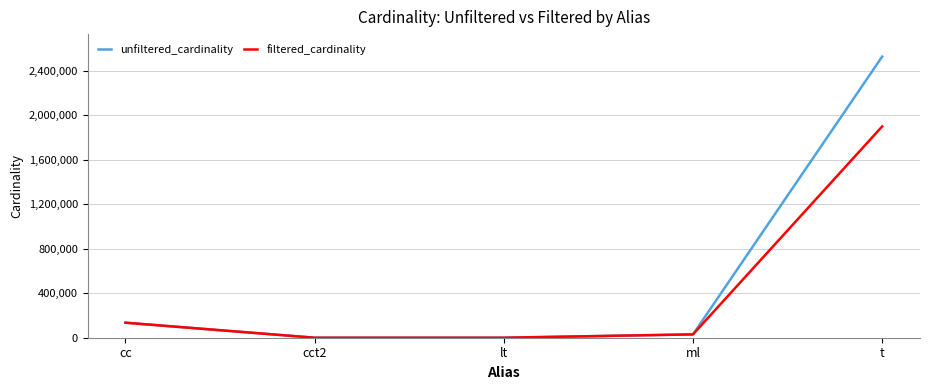

Is it true that unfiltered_cardinality equals 18 at lt?

True